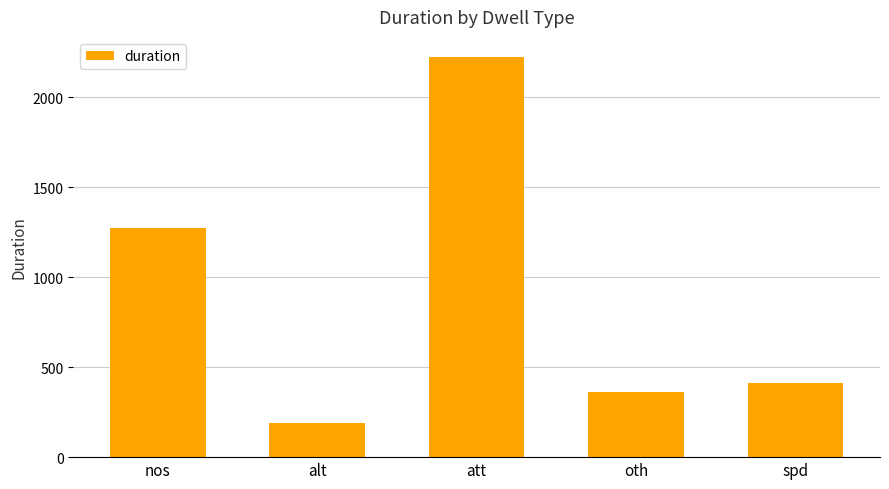

What is the minimum value shown in the chart?

191